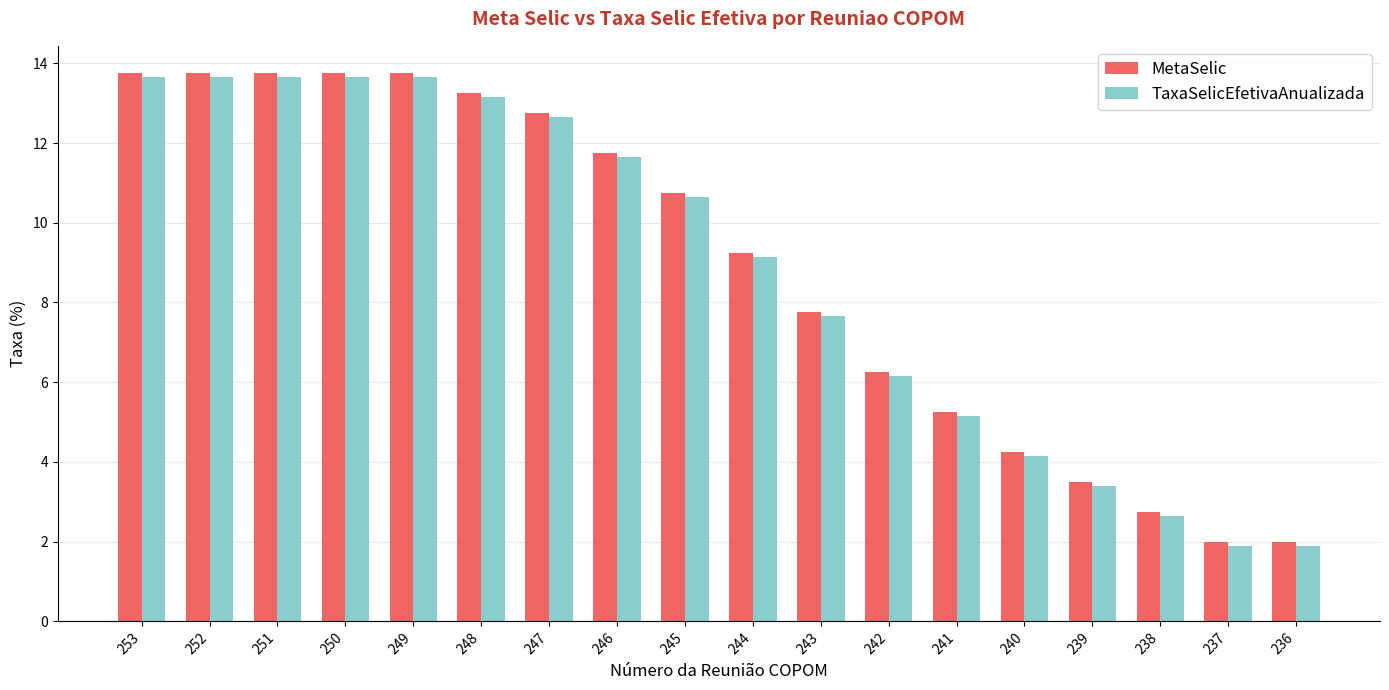

What is the average value of the MetaSelic series?

8.9